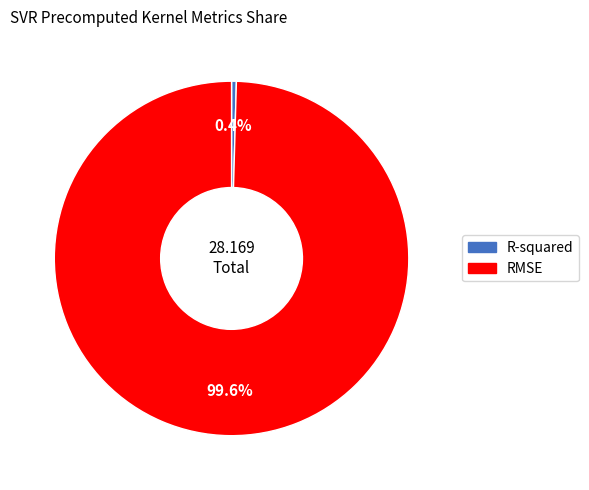

Combined, what portion of the pie is RMSE and R-squared?

100.0%